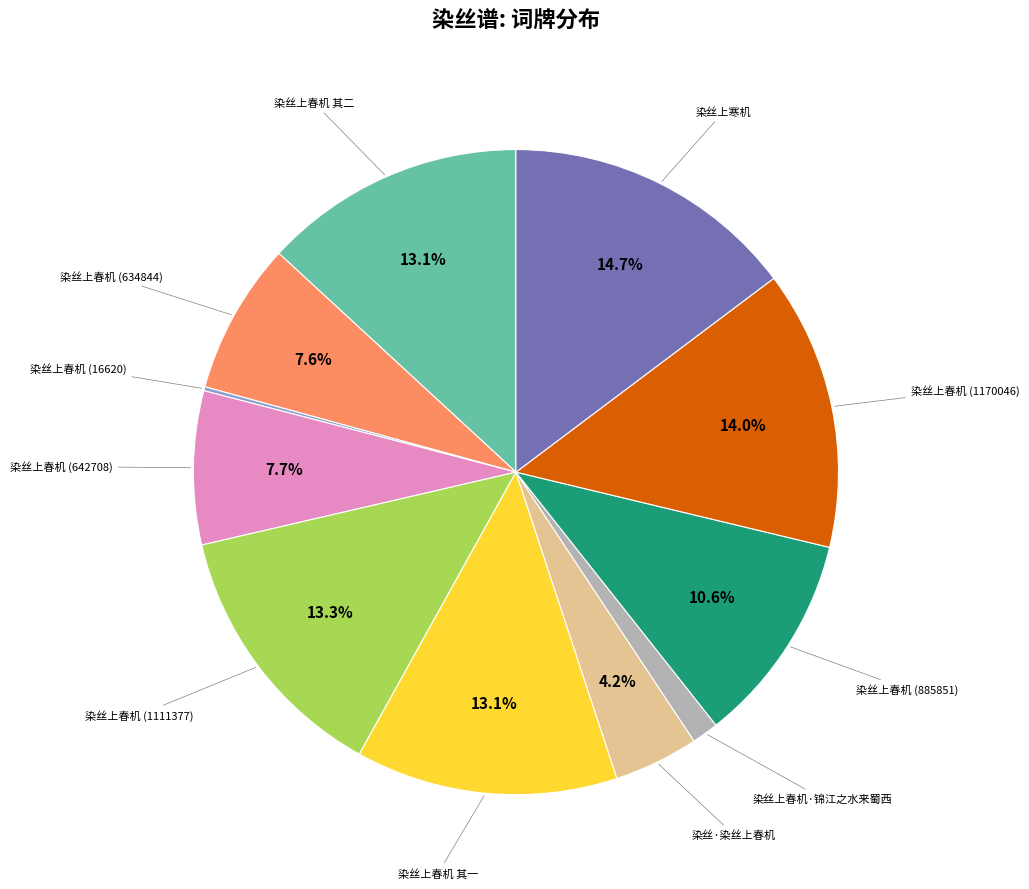

To the nearest percent, what is the difference between the largest and smallest slice percentages?

15%